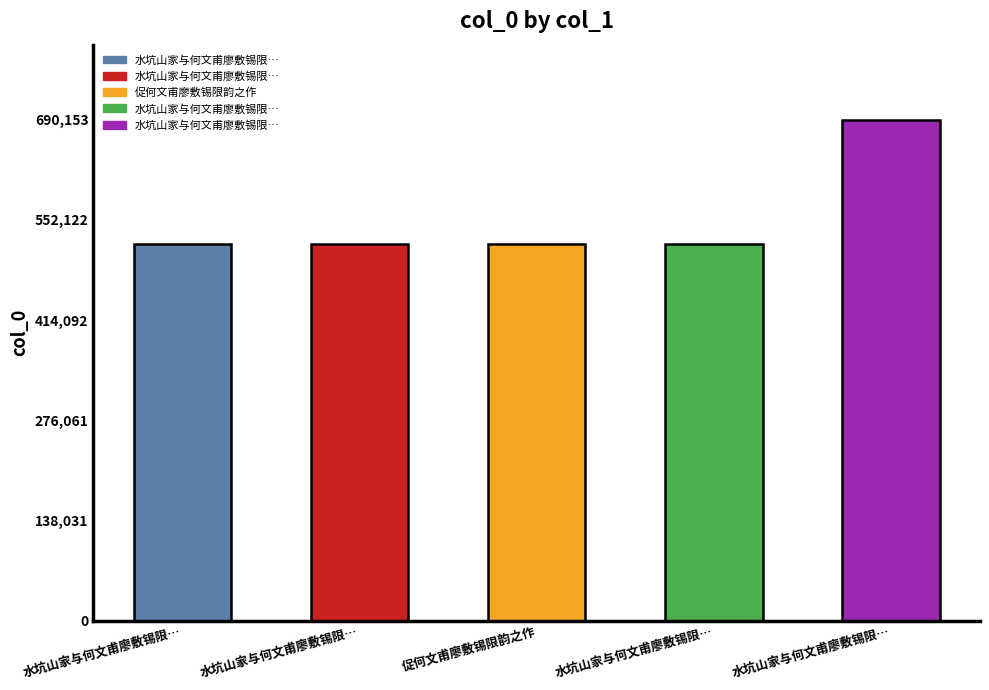

Rank the categories by value from lowest to highest.

促何文甫廖敷锡限韵之作, 水坑山家与何文甫廖敷锡限…, 水坑山家与何文甫廖敷锡限…, 水坑山家与何文甫廖敷锡限…, 水坑山家与何文甫廖敷锡限…